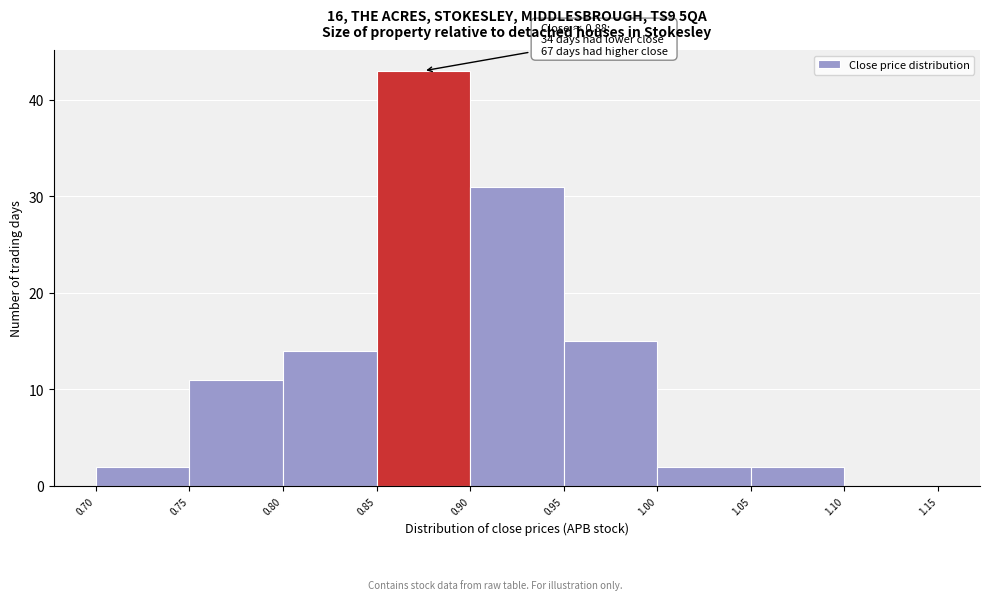

Over which range of the x-axis is the bar tallest?

0.85 to 0.90